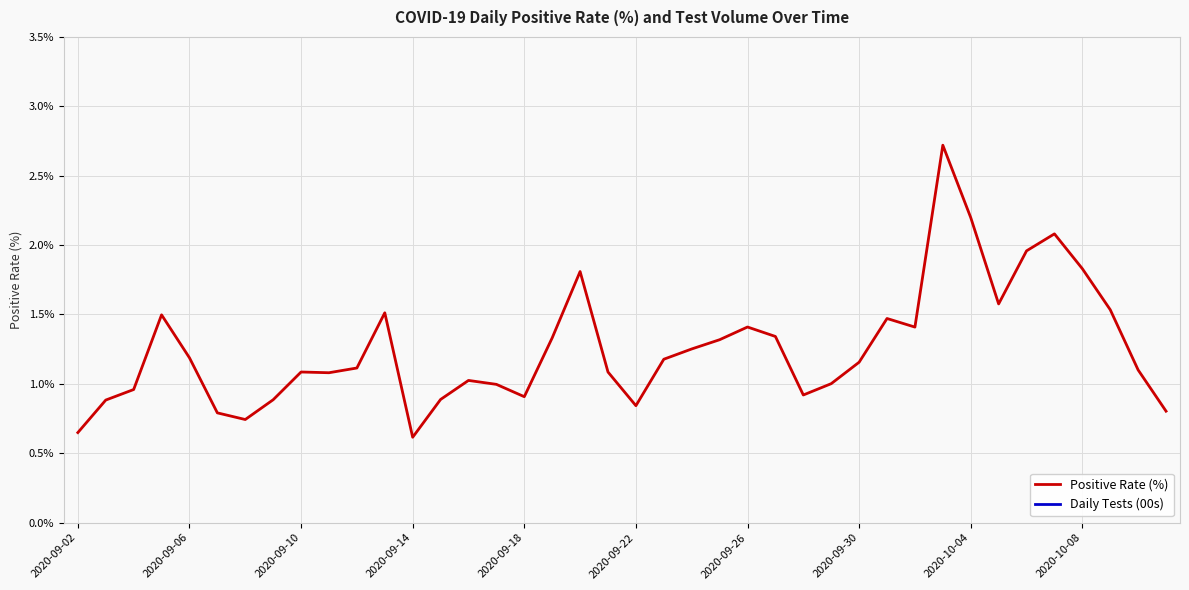

Is it true that Positive Rate (%) equals 1.3 at 2020-09-22?

False